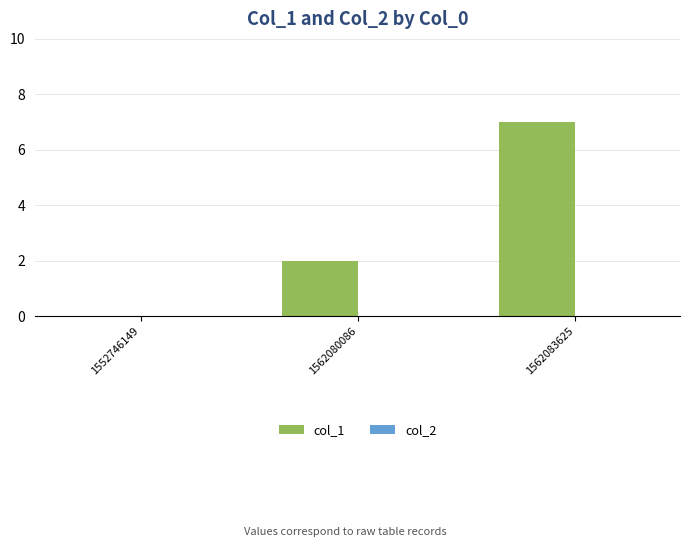

What value does the data have at 1562083625?

7